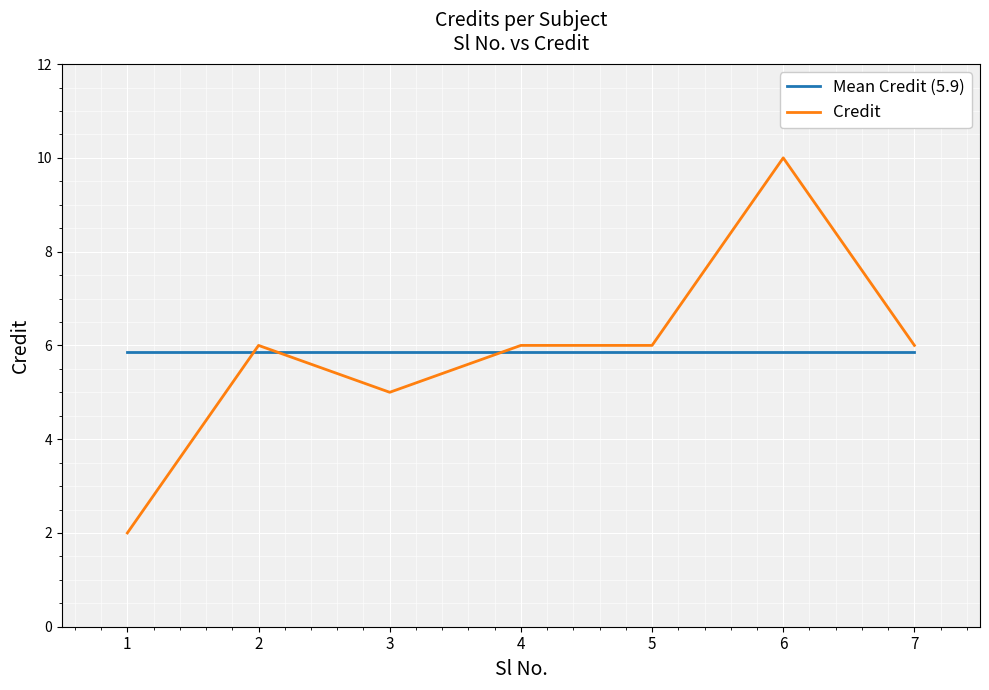

What is the total value across all series at 4?

11.9